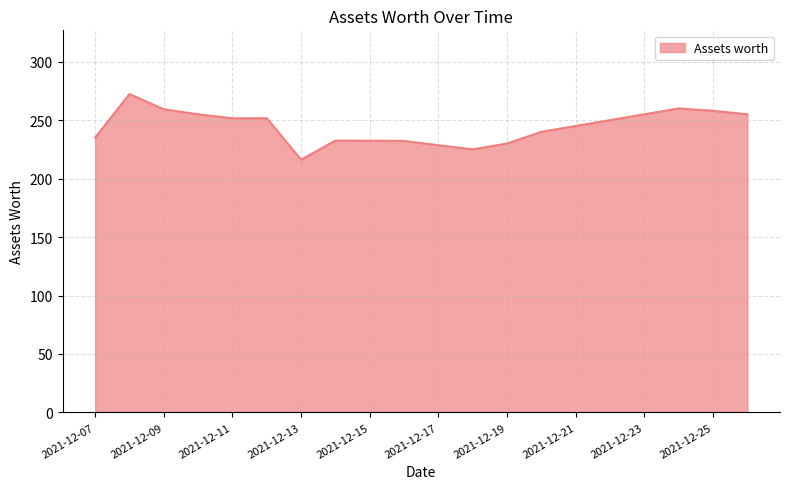

What is the difference between the maximum and minimum values?

56.2